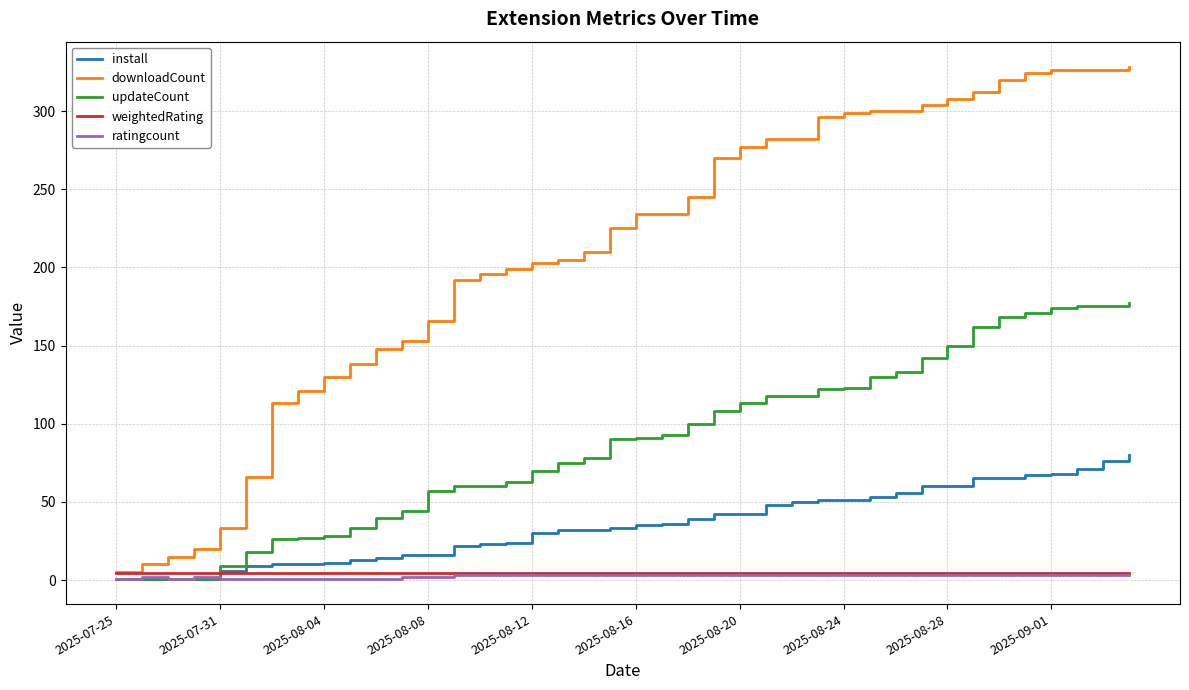

Which series ends up on top after the final intersection of install and ratingcount?

install